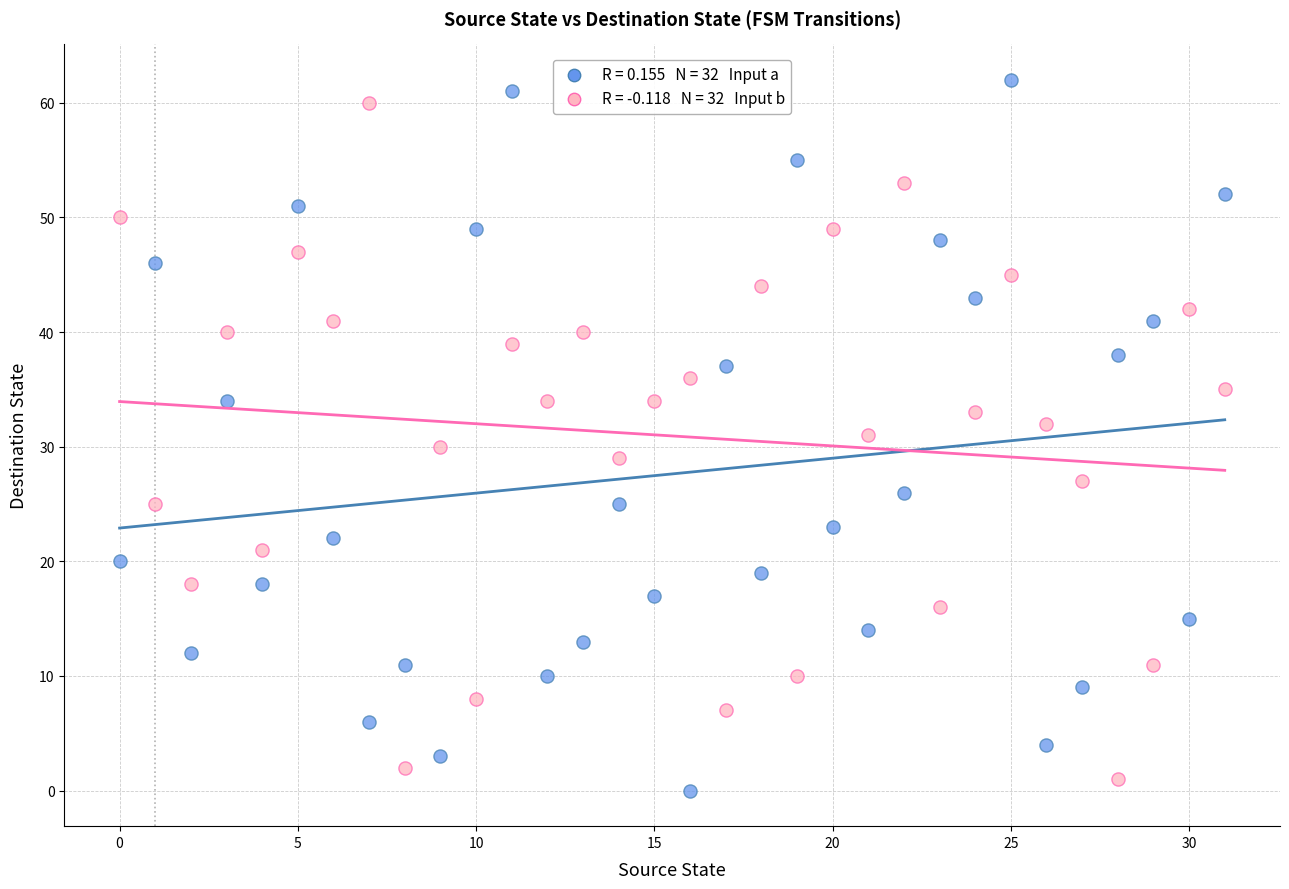

Across all data points, what is the range of Y values (max minus min)?

62